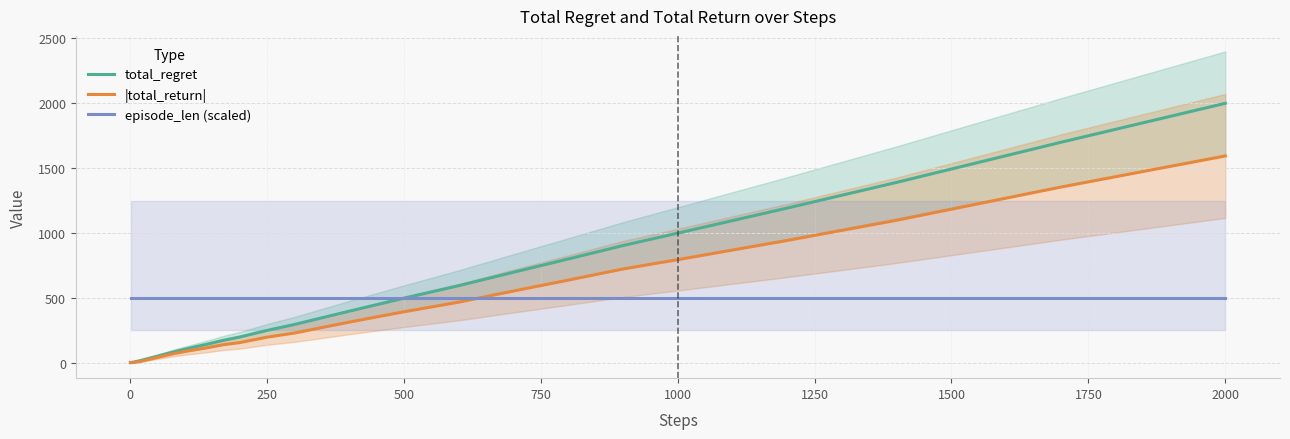

How many lines are shown in the chart?

3